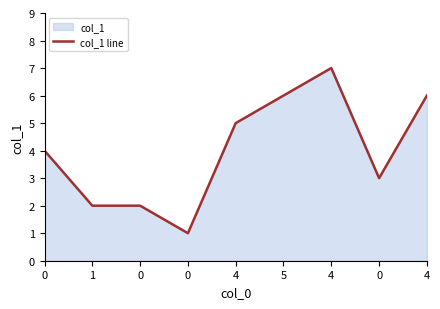

At which label does the data first exceed 4?

4